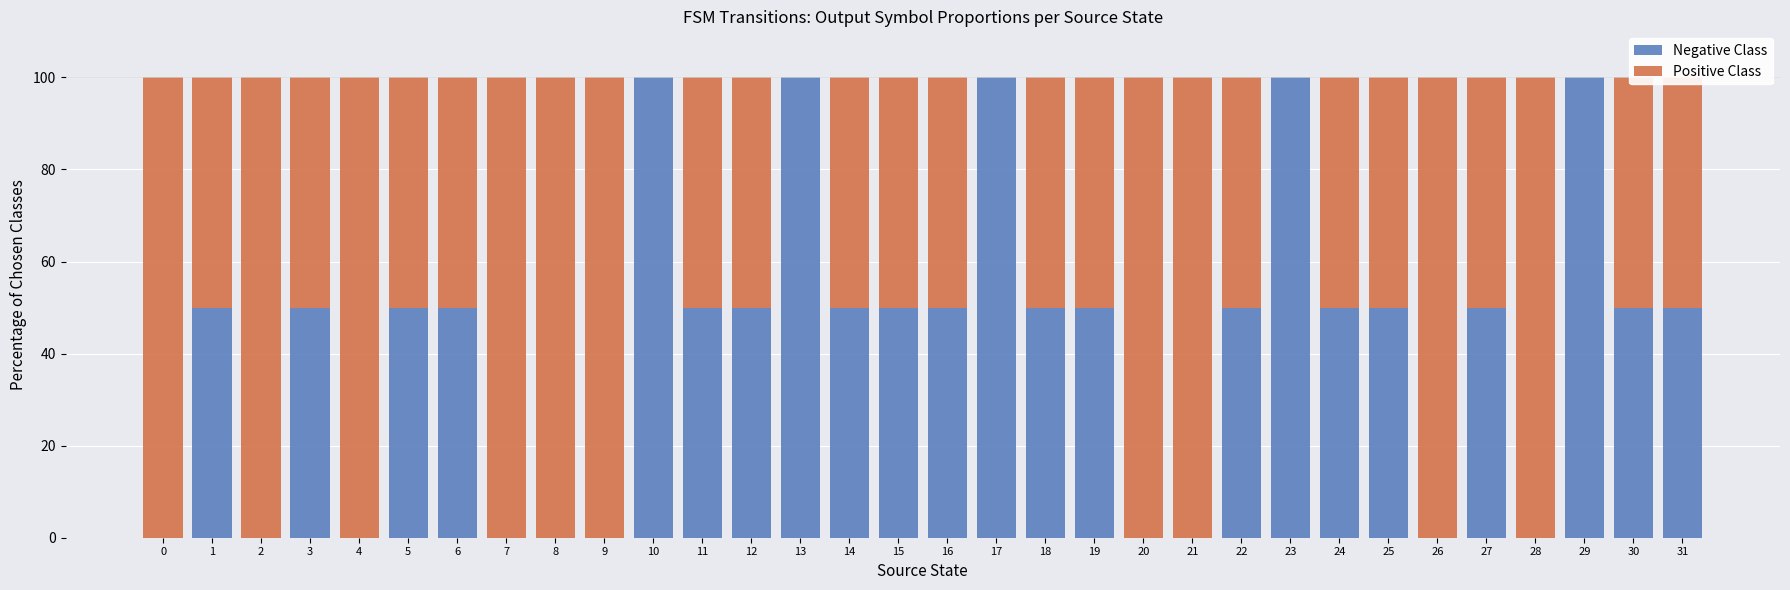

What is the total value across all series at 19?

100